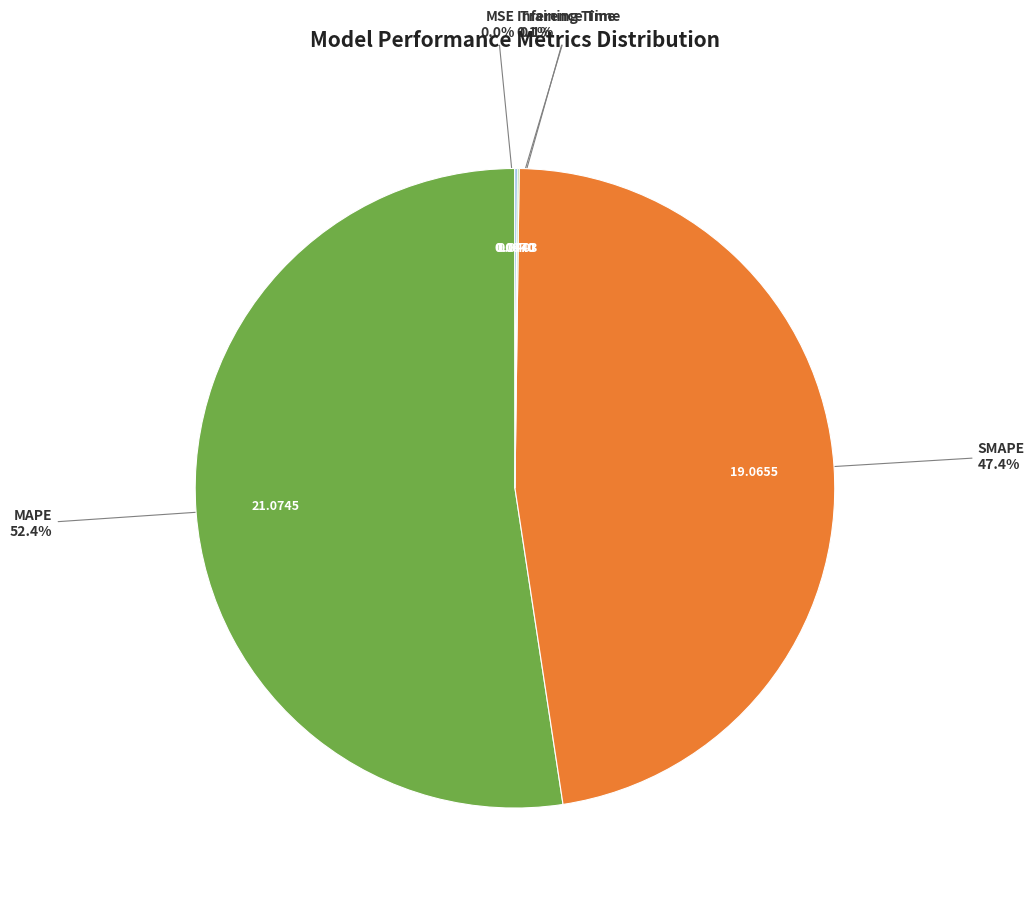

Is there any slice that represents more than half of the pie?

Yes